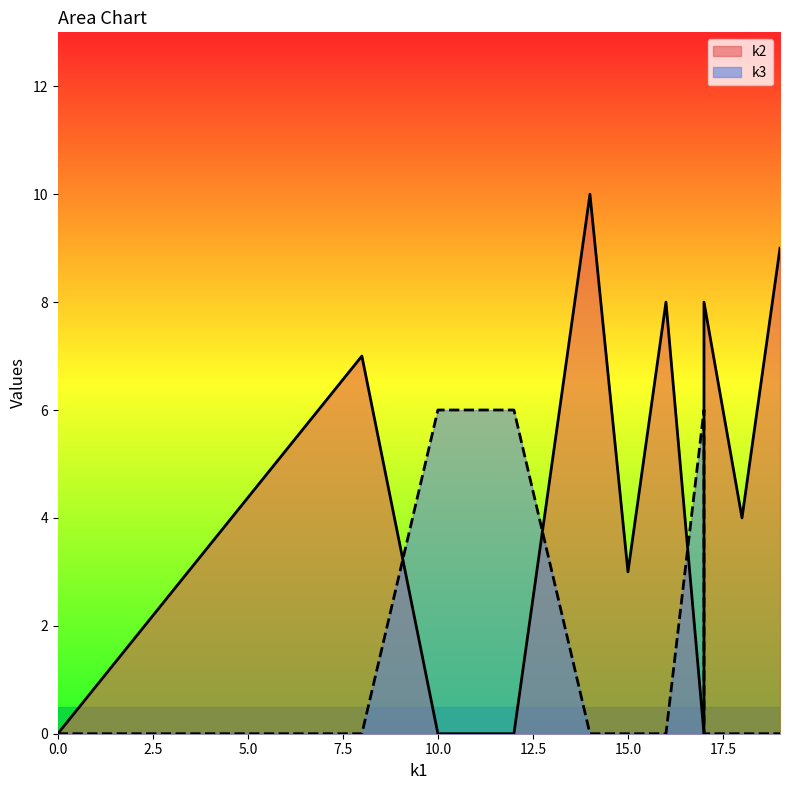

How many categories are shown in the chart?

12